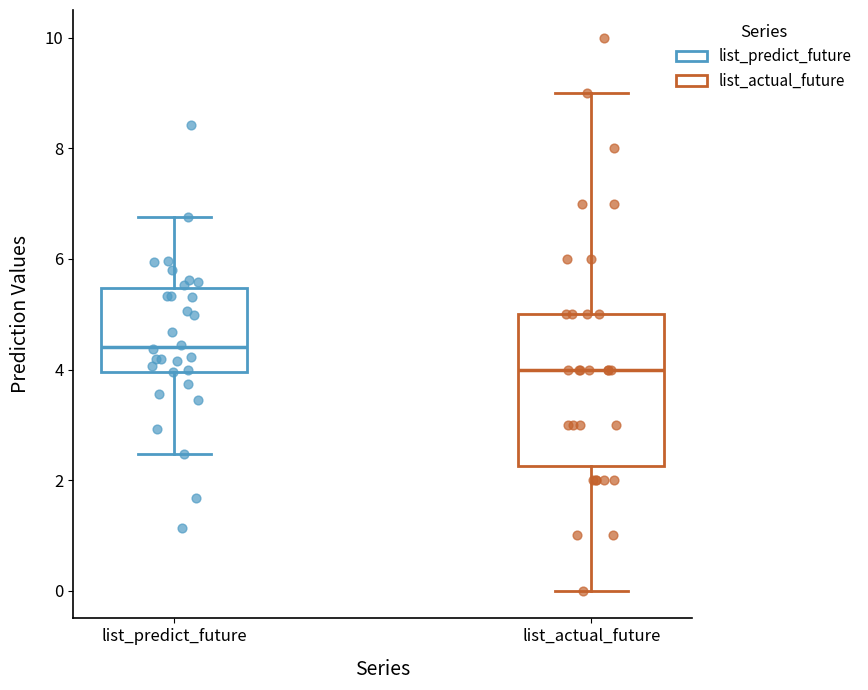

Which box is the tallest, from its lower edge to its upper edge?

list_actual_future